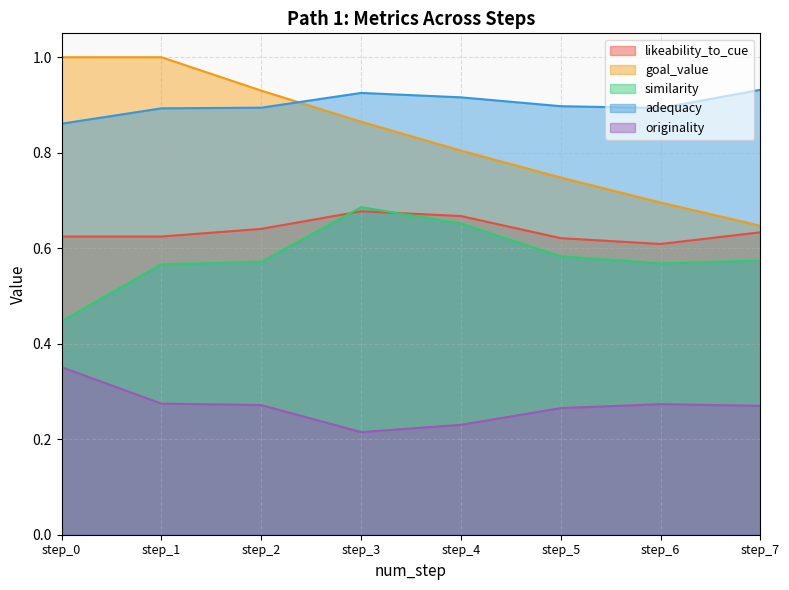

What is the difference between the goal_value values at step_6 and step_5?

0.1